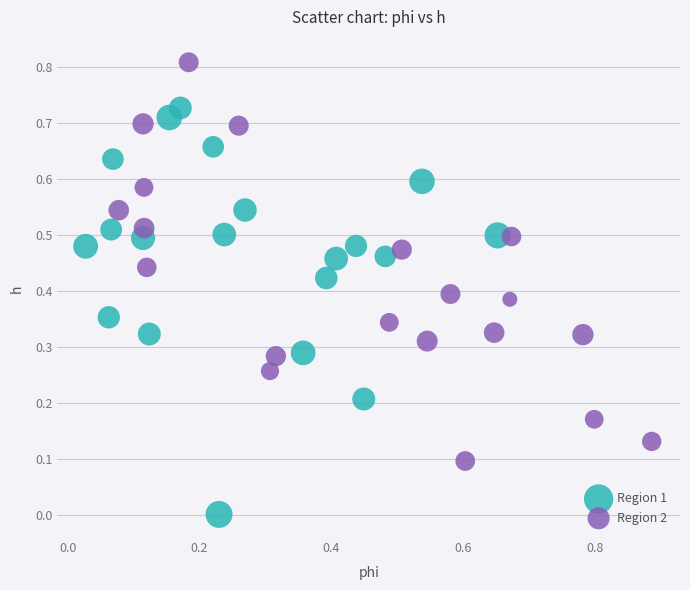

Which series contains the highest Y value?

Region 2